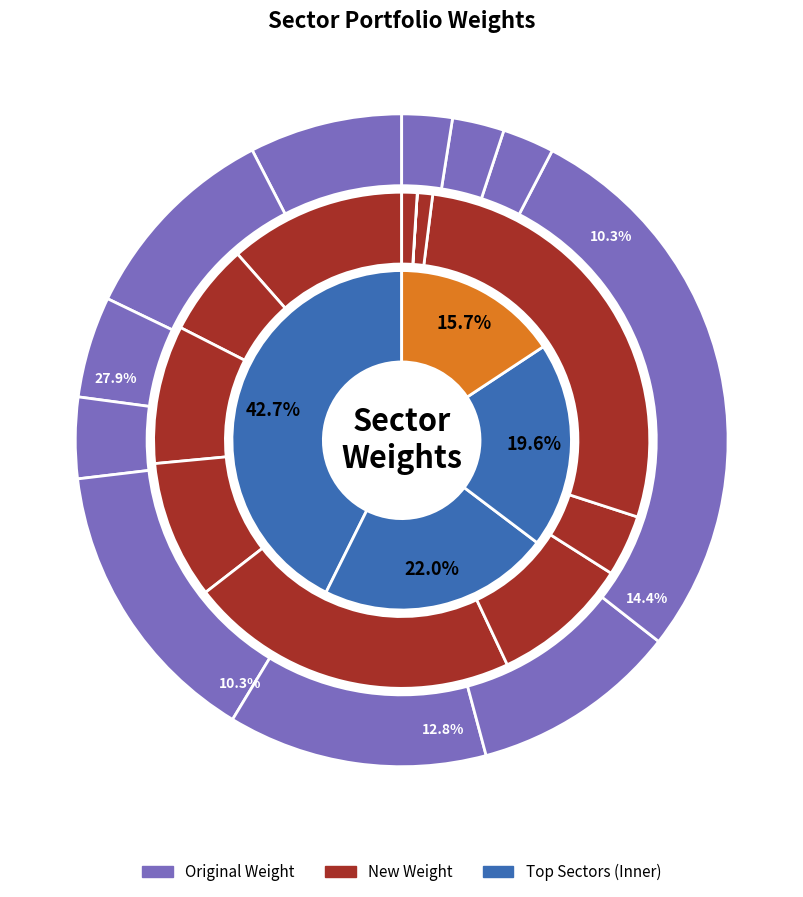

How many segments does this pie chart have?

11